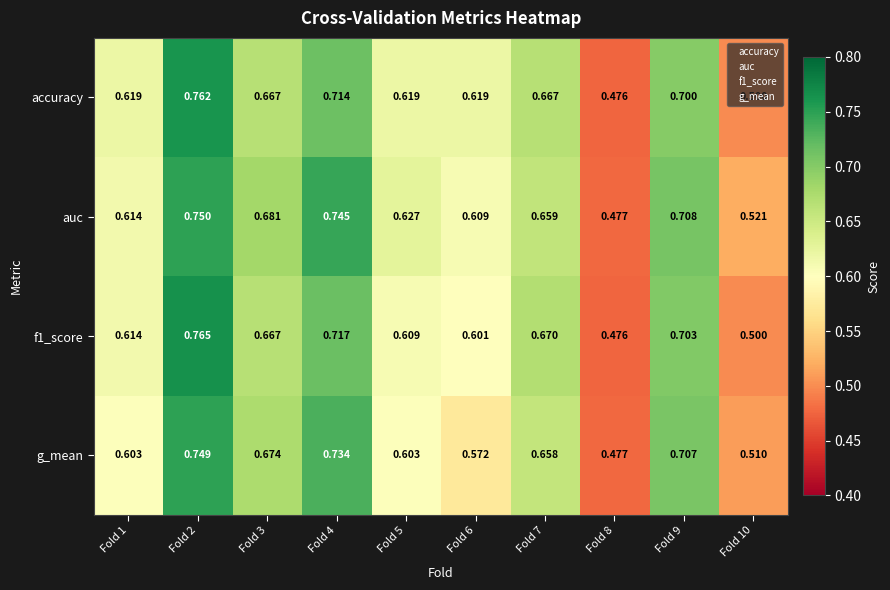

Is the value of accuracy at Fold 4 greater than the value of auc at Fold 4?

No